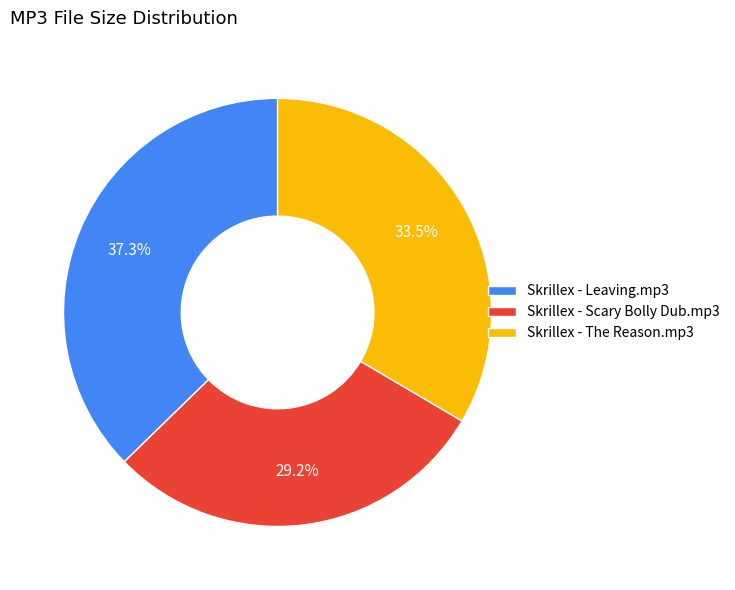

Do Skrillex - The Reason.mp3 and Skrillex - Leaving.mp3 together represent more than half of the pie?

Yes